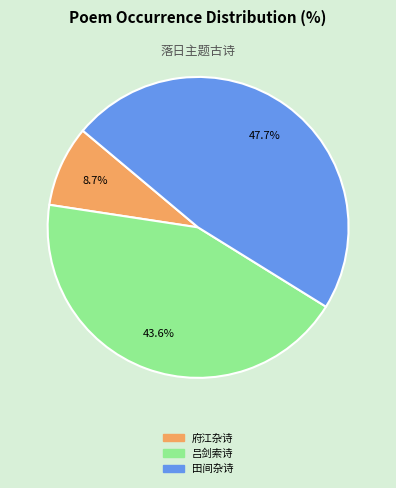

Does any single category account for the majority?

No